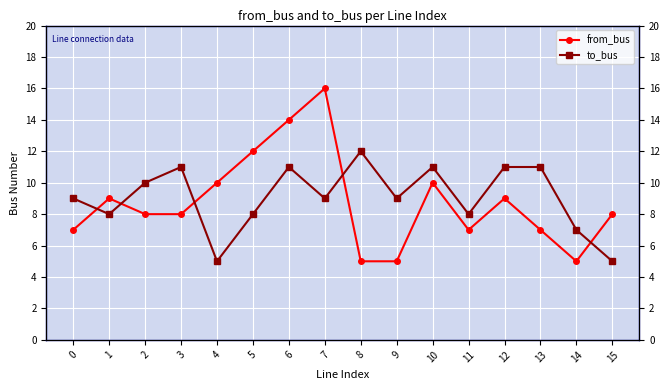

At which category does from_bus reach its first local peak?

1